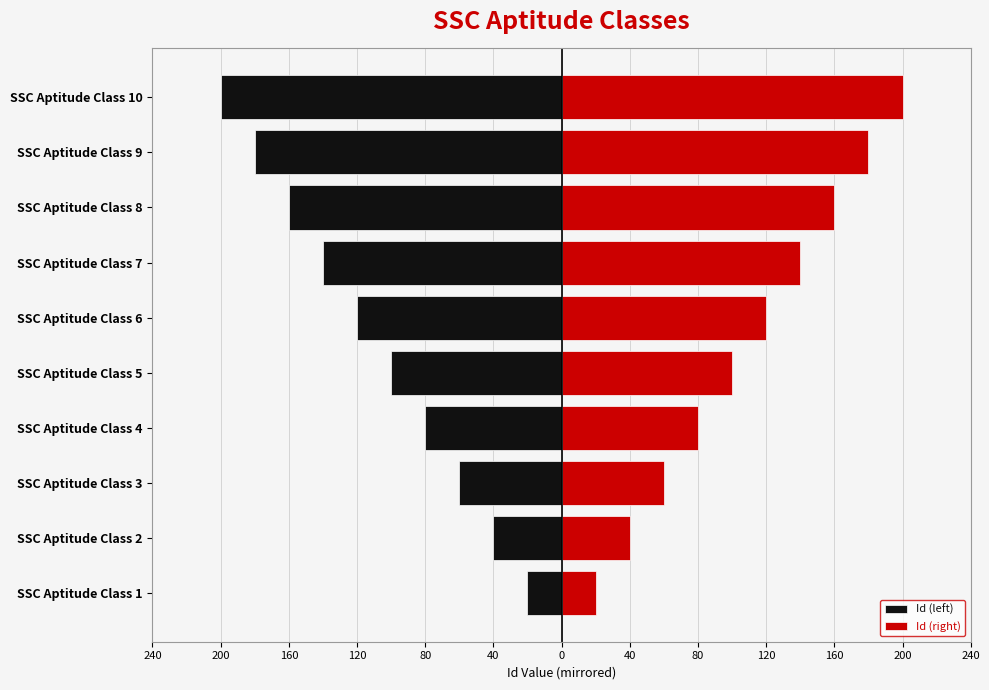

At SSC Aptitude Class 9, list the series in order from largest to smallest.

Id (right), Id (left)